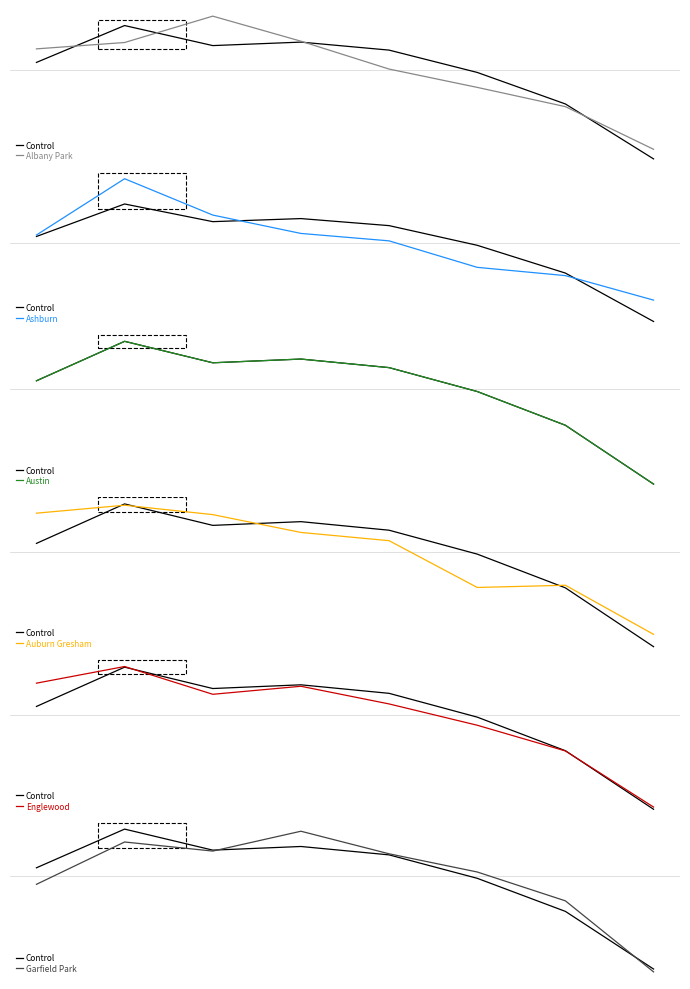

Rank the categories by Albany Park value from highest to lowest.

2017, 2018, 2016, 2015, 2019, 2020, 2021, 2022